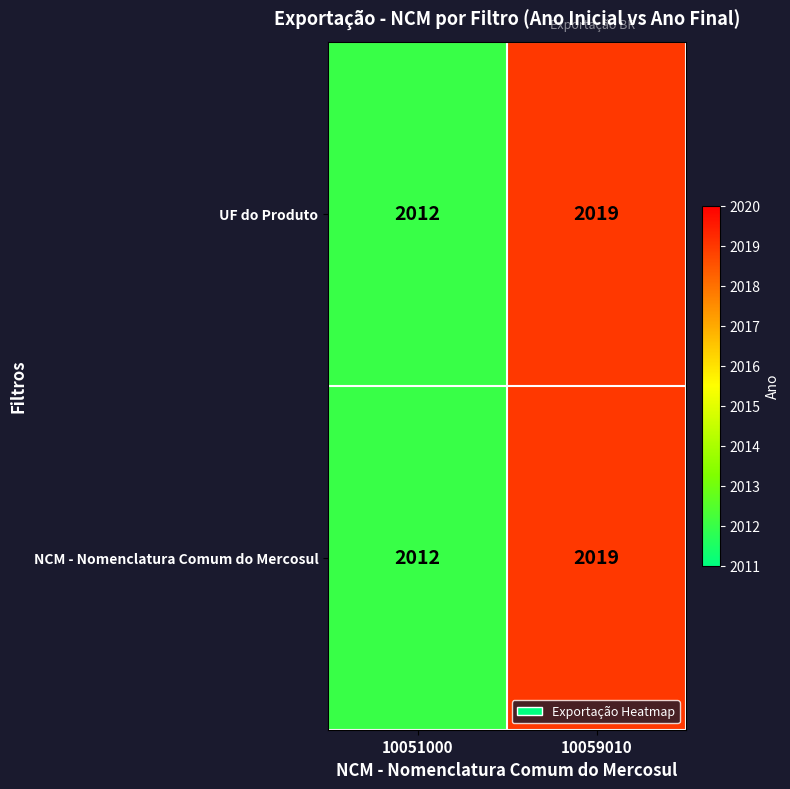

What is the lowest value of the UF do Produto series?

2012